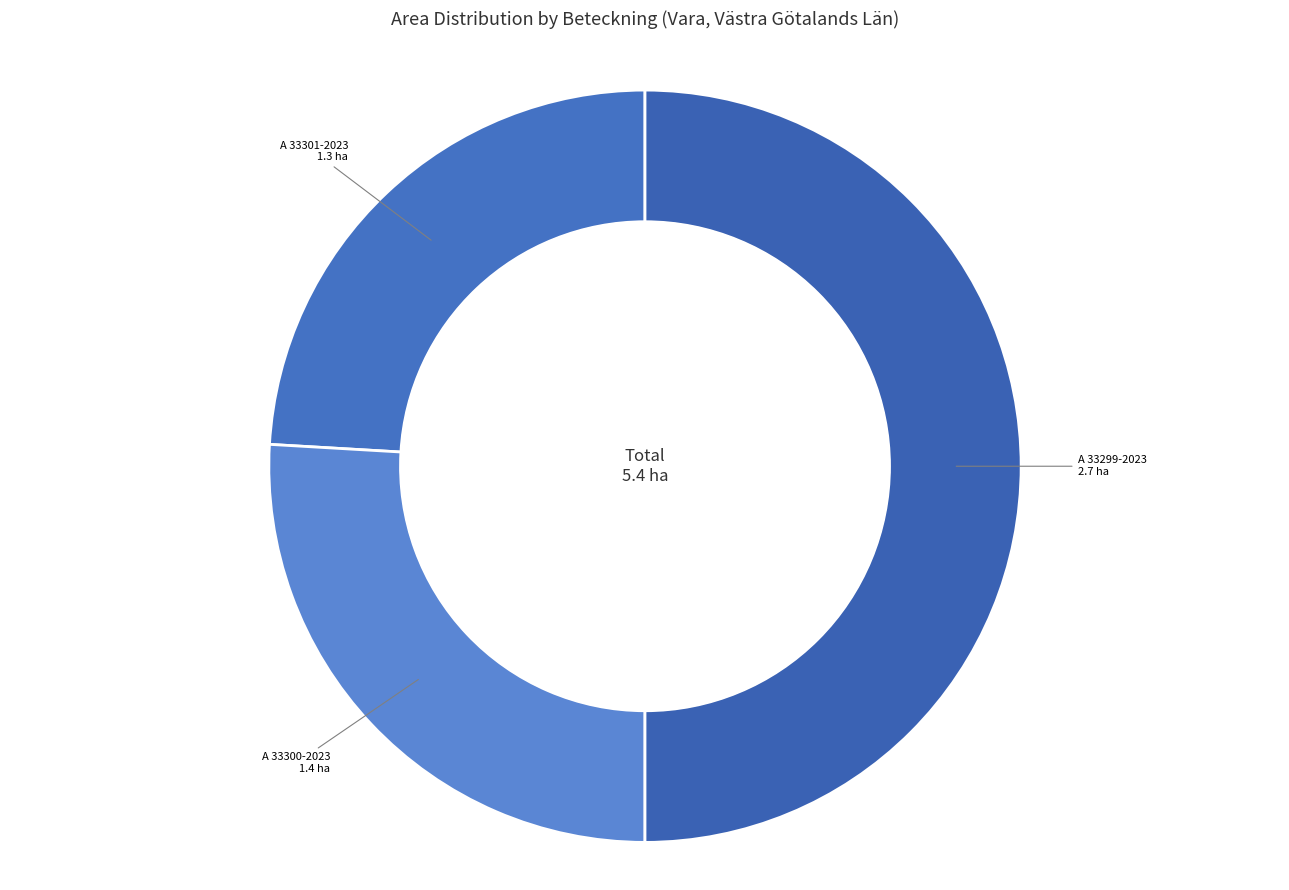

Does A 33301-2023 represent more than half of the total?

No